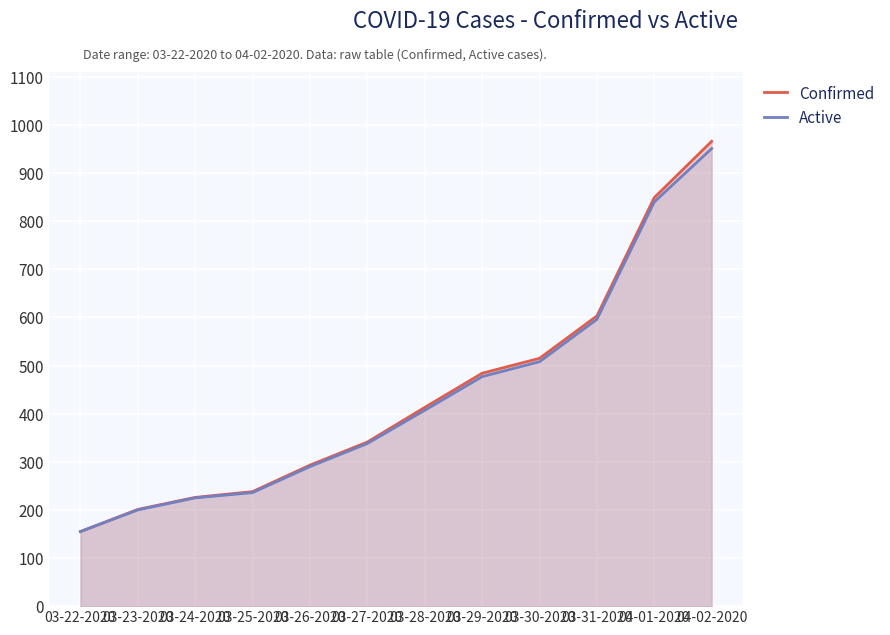

How many categories are shown in the chart?

12